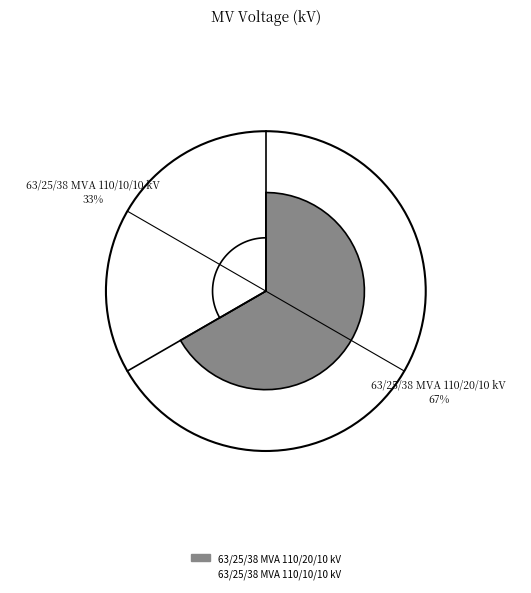

To the nearest percent, what portion does 63/25/38 MVA 110/10/10 kV represent?

33%